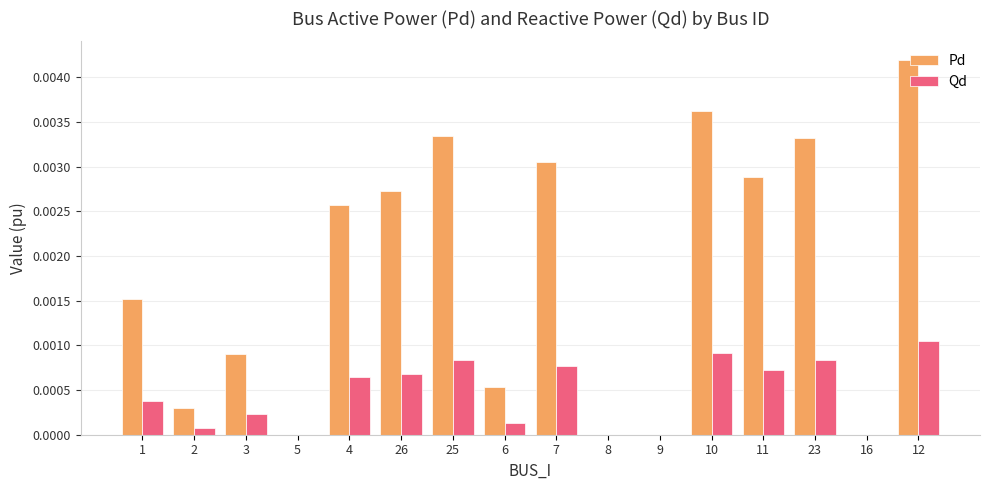

The Pd series shows 0.0 at 9. True or false?

True